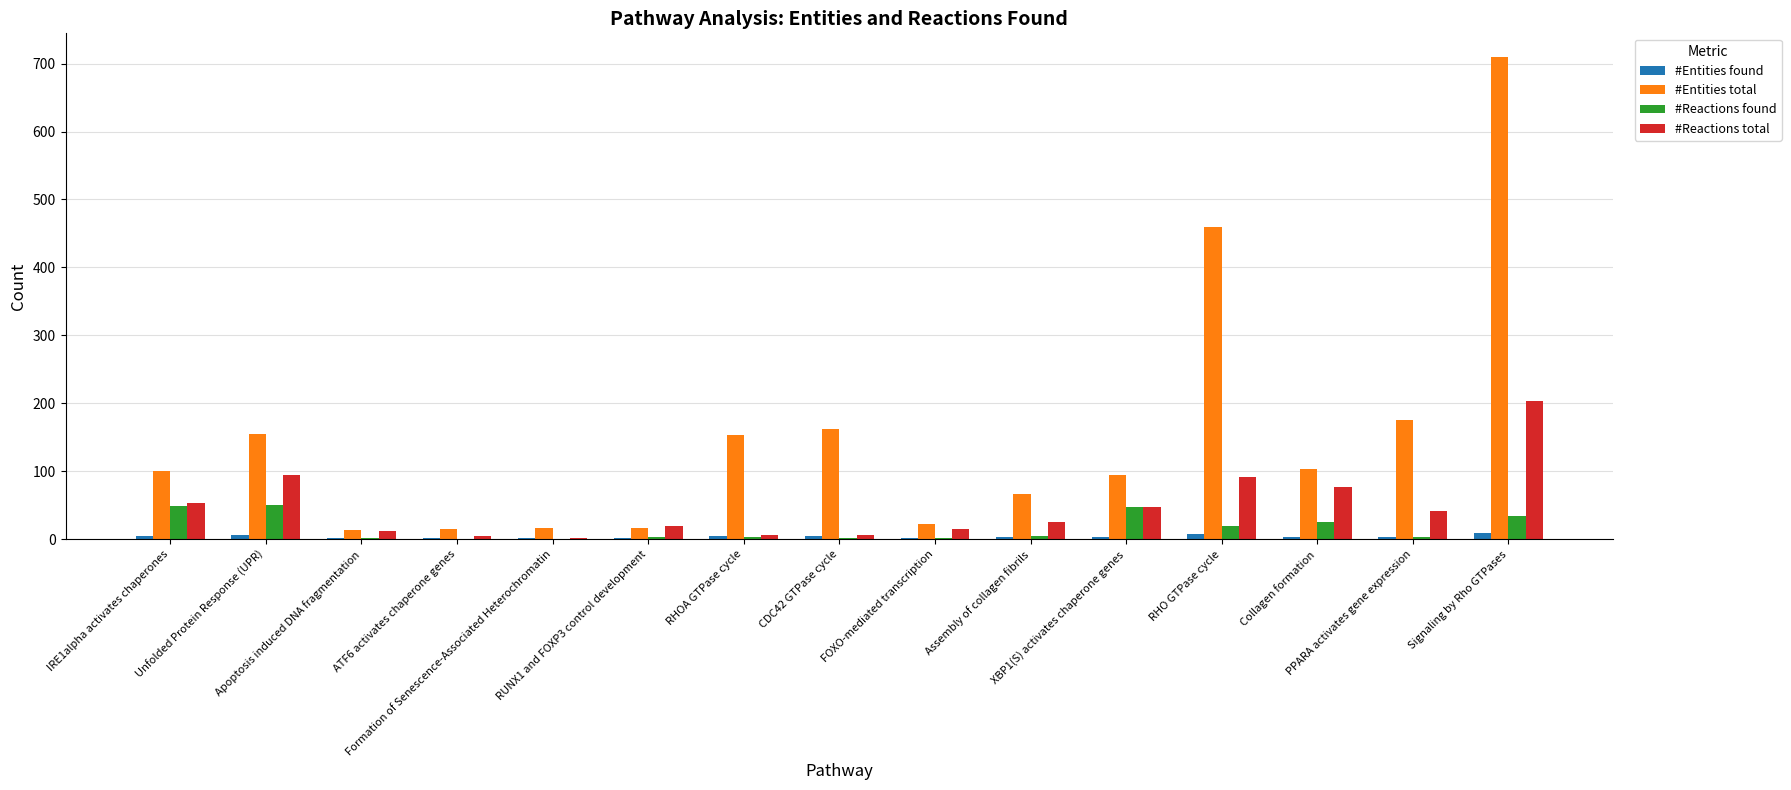

What is the highest value of the #Entities total series?

709